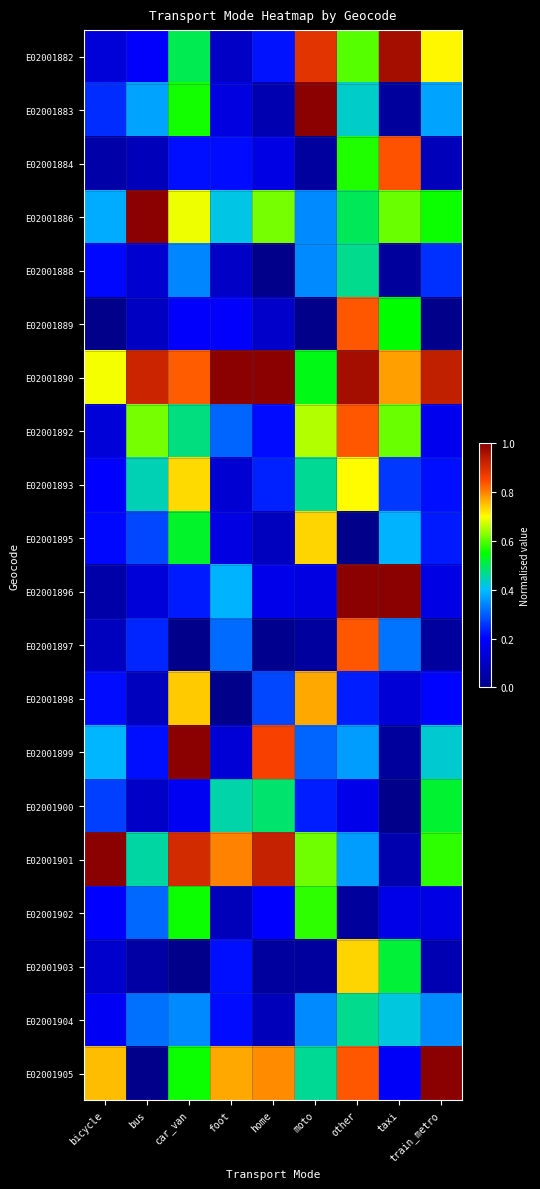

Which label corresponds to the smallest value in the chart?

home